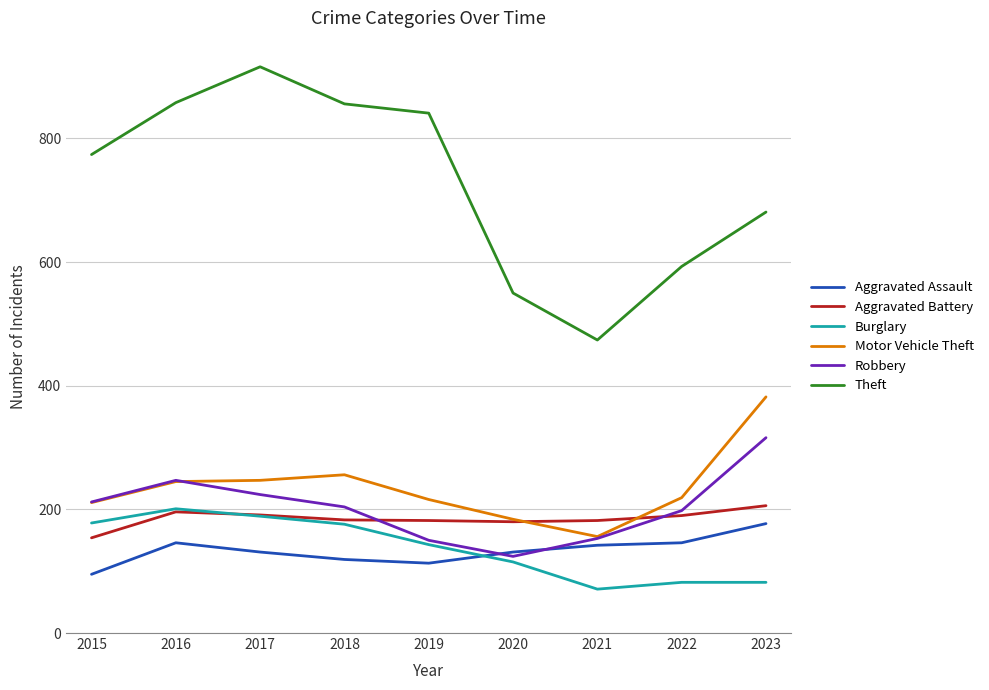

What is the spread (max minus min) of values at 2022?

511